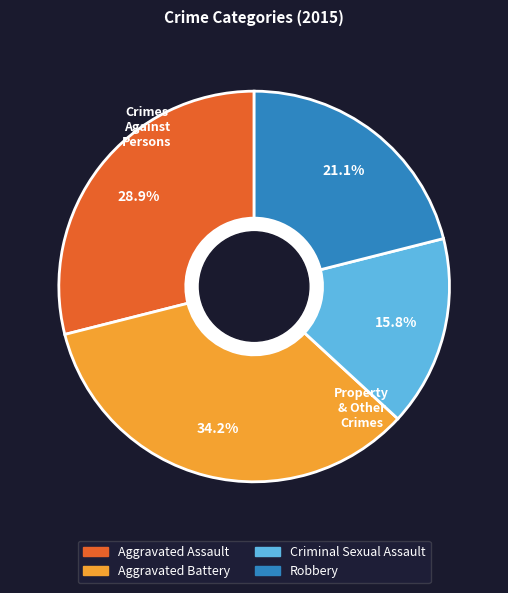

What is the ratio of the value at Aggravated Assault to the value at Robbery?

1.4